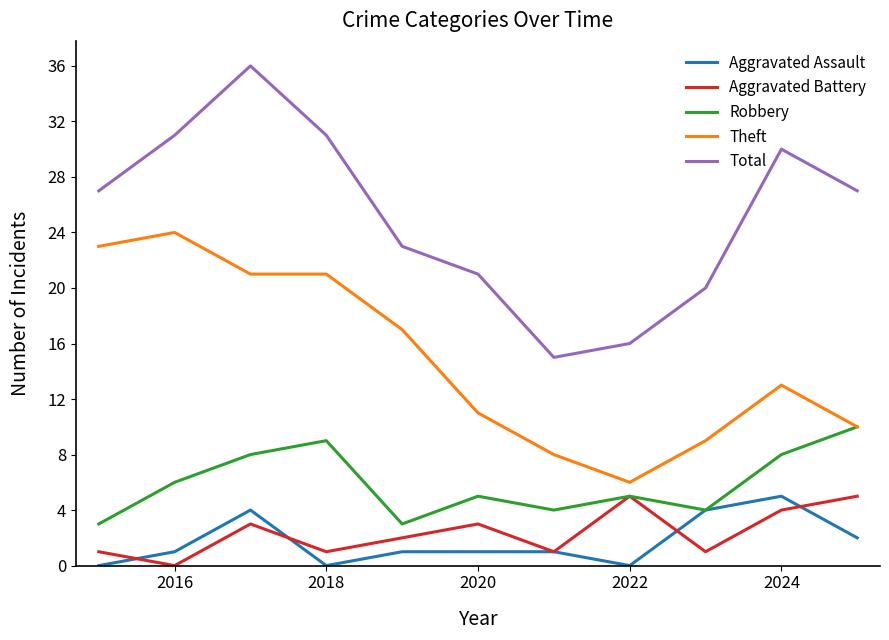

True or false: Total and Aggravated Battery cross at least once.

False